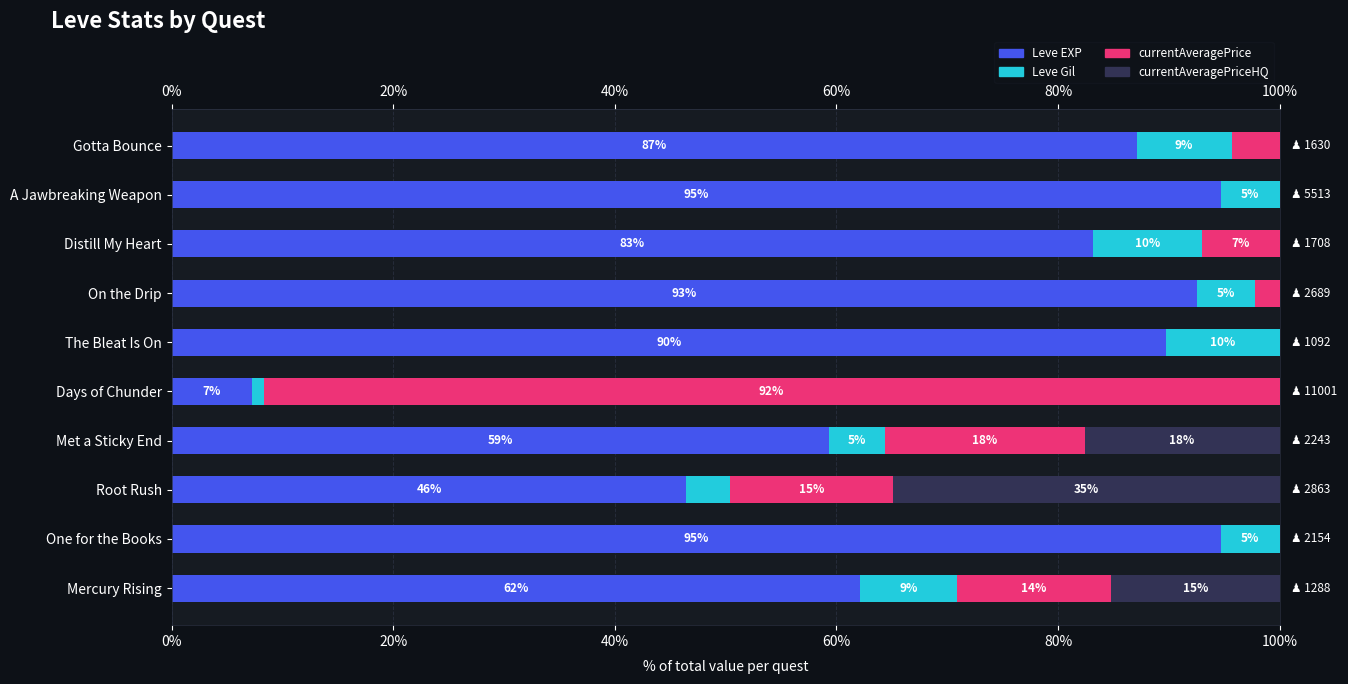

At how many categories does at least one series exceed 26?

10